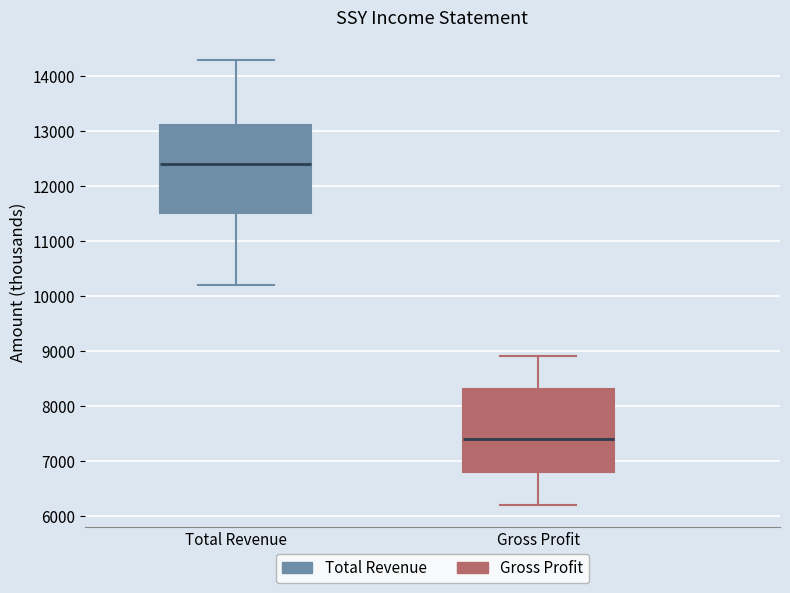

Where does the lower whisker of the box for Gross Profit end on the y-axis? The values are not printed on the chart, so give them approximately, as read against the axis.

6200